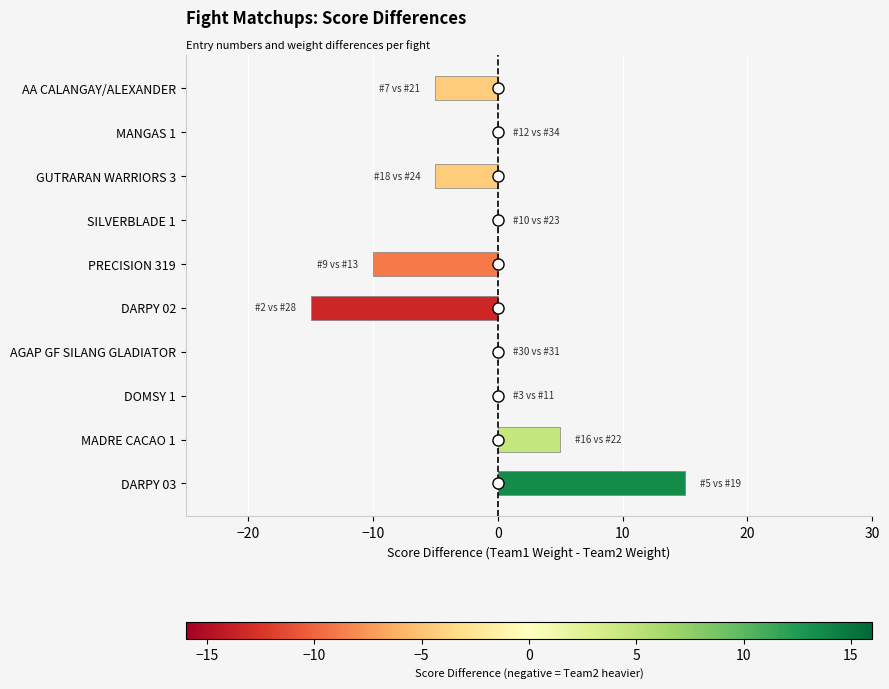

What is the change in value from DARPY 03 to MADRE CACAO 1?

-10